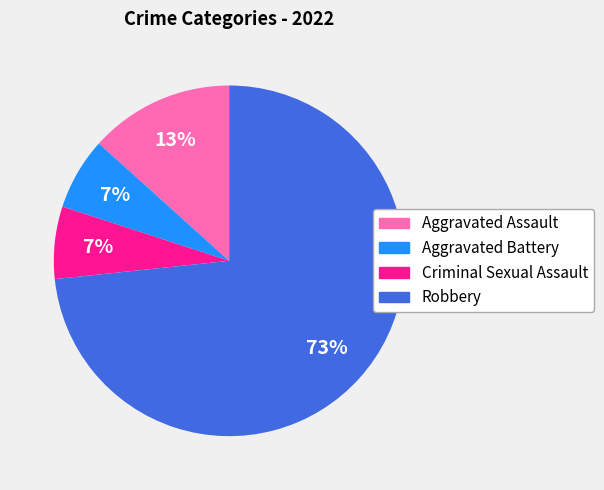

Which category has the biggest portion of the pie?

Robbery